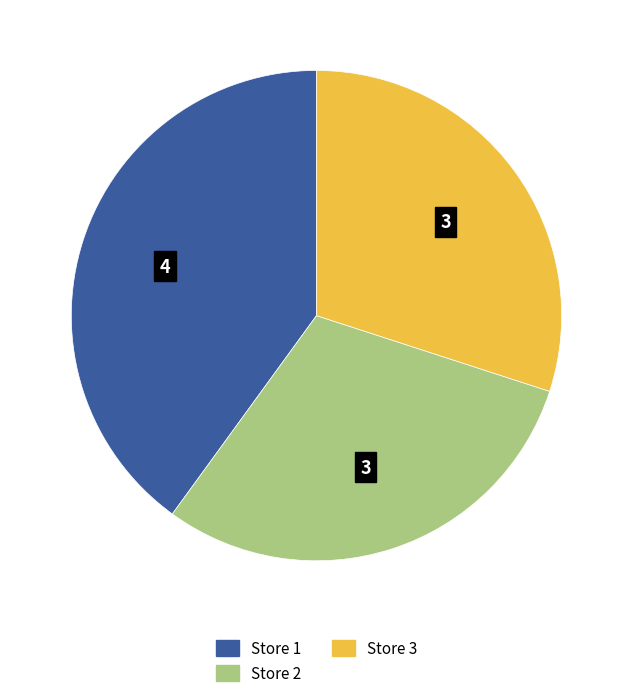

Is it true that Store 3 is 30% of the pie?

True